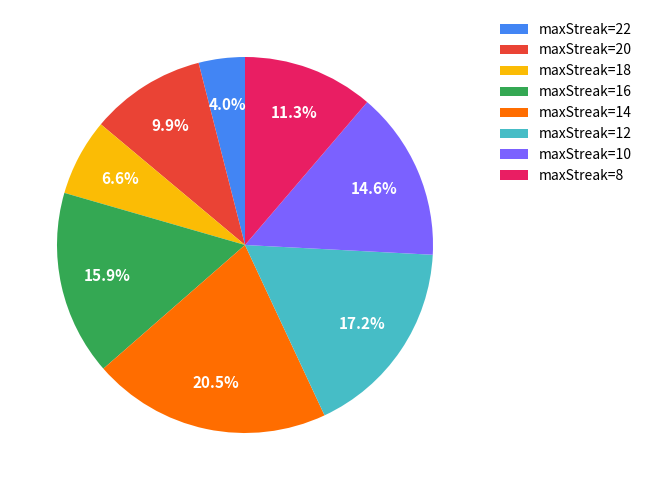

What is the largest slice in the pie chart?

maxStreak=14